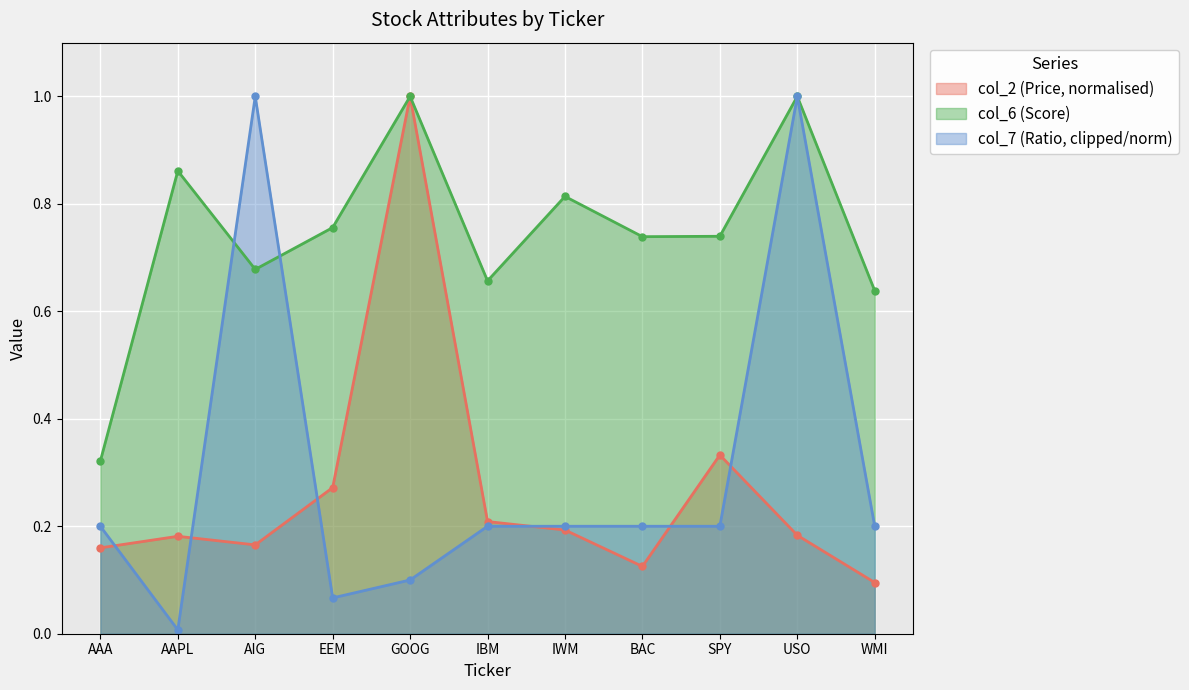

Reading right to left, extract all data points from this chart.

col_2 (Price): 0.1	0.2	0.3	0.1	0.2	0.2	1.0	0.3	0.2	0.2	0.2
col_6 (Score): 0.6	1.0	0.7	0.7	0.8	0.7	1.0	0.8	0.7	0.9	0.3